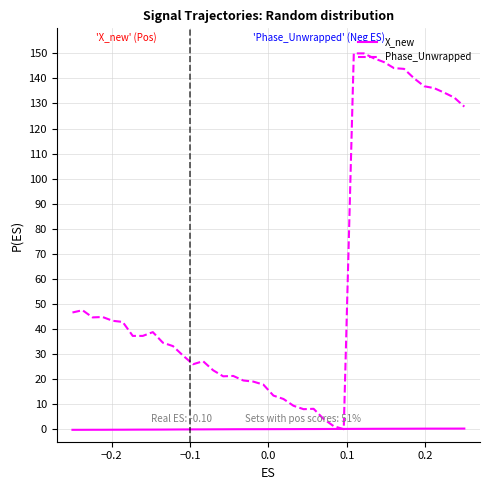

List the series in order of their peak value, highest first.

Phase_Unwrapped, X_new